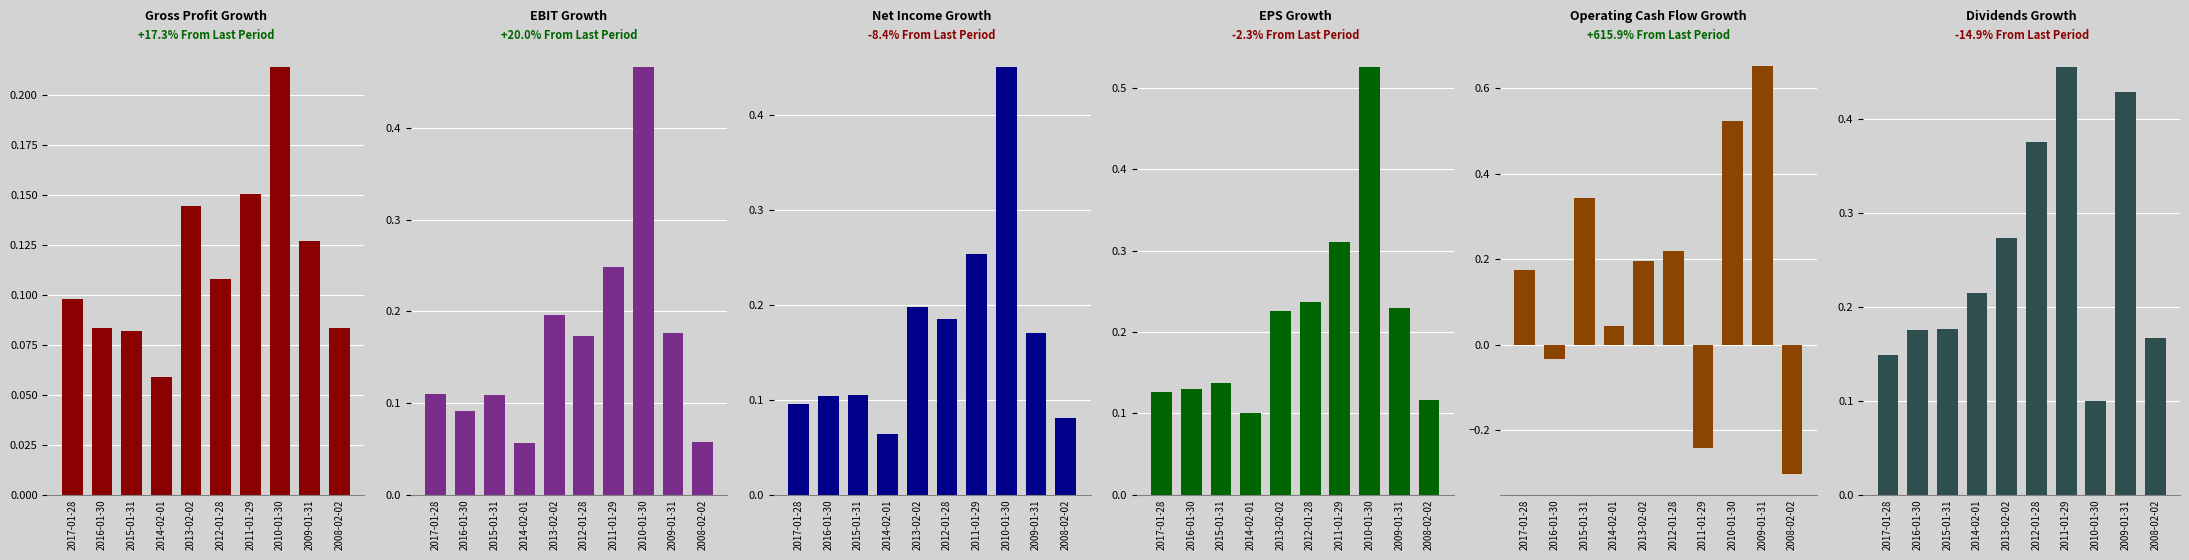

Reading left to right, what are all the values shown in this chart?

Gross Profit Growth: 0.1	0.1	0.1	0.1	0.1	0.1	0.2	0.2	0.1	0.1
EBIT Growth: 0.1	0.1	0.1	0.1	0.2	0.2	0.2	0.5	0.2	0.1
Net Income Growth: 0.1	0.1	0.1	0.1	0.2	0.2	0.3	0.4	0.2	0.1
EPS Growth: 0.1	0.1	0.1	0.1	0.2	0.2	0.3	0.5	0.2	0.1
Operating Cash Flow Growth: 0.2	-0.0	0.3	0.0	0.2	0.2	-0.2	0.5	0.7	-0.3
Dividends per Basic Common Share Growth: 0.1	0.2	0.2	0.2	0.3	0.4	0.5	0.1	0.4	0.2